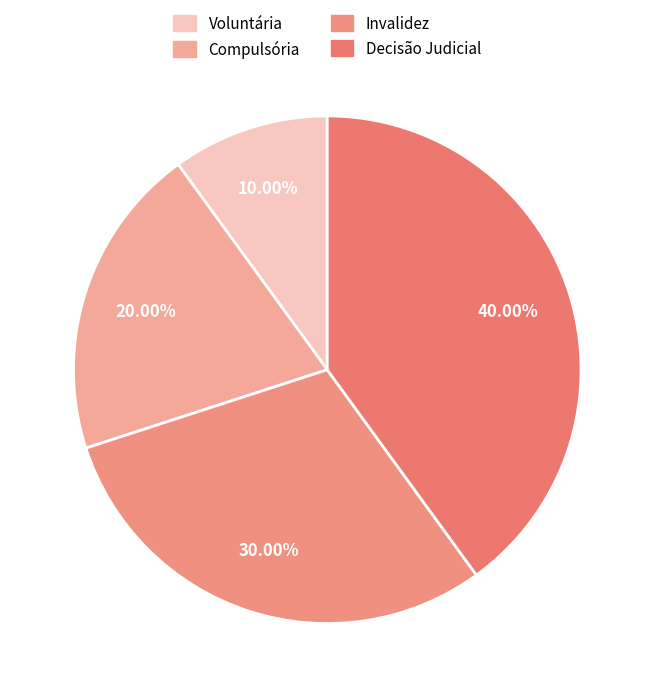

Count the number of slices in the pie.

4